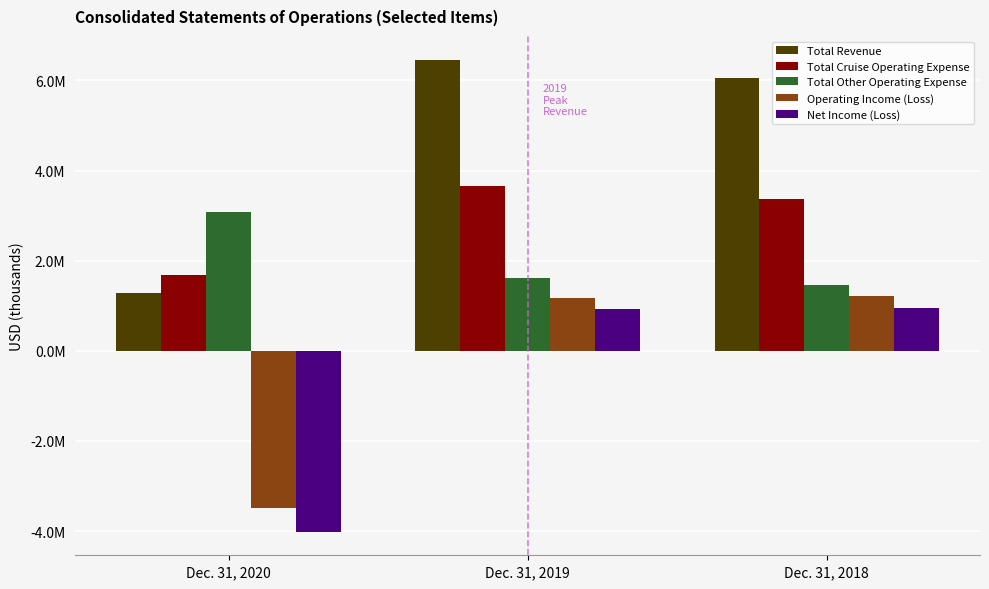

What are all the series names shown in the legend?

Total Revenue, Total Cruise Operating Expense, Total Other Operating Expense, Operating Income (Loss), Net Income (Loss)